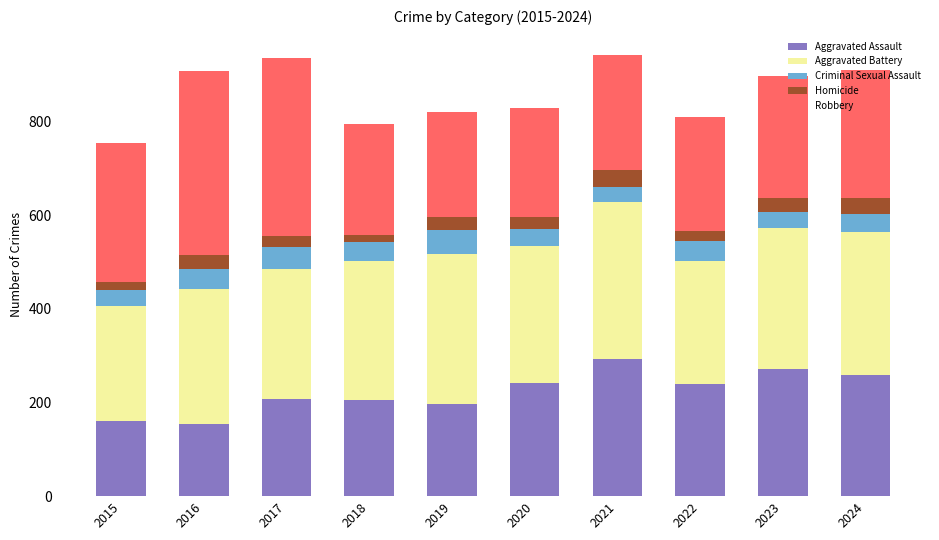

How many categories are shown in the chart?

10